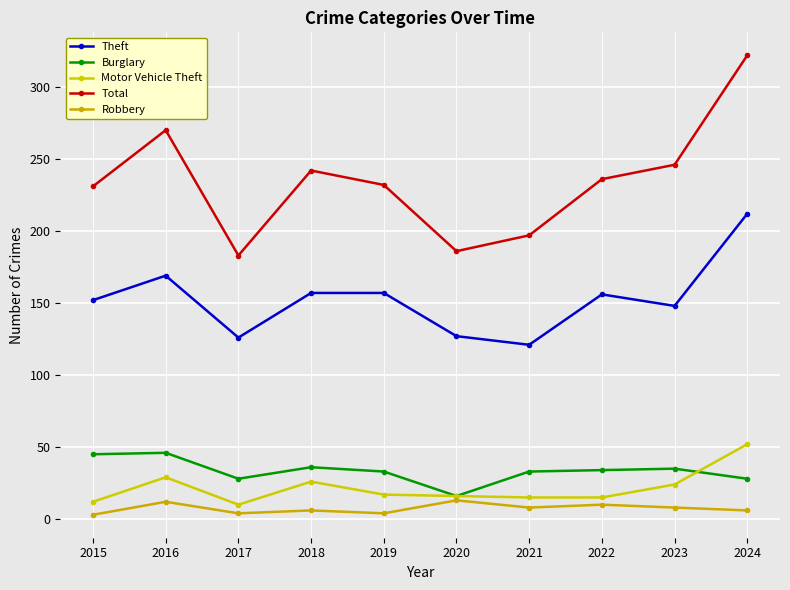

True or false: Burglary and Robbery cross at least once.

False